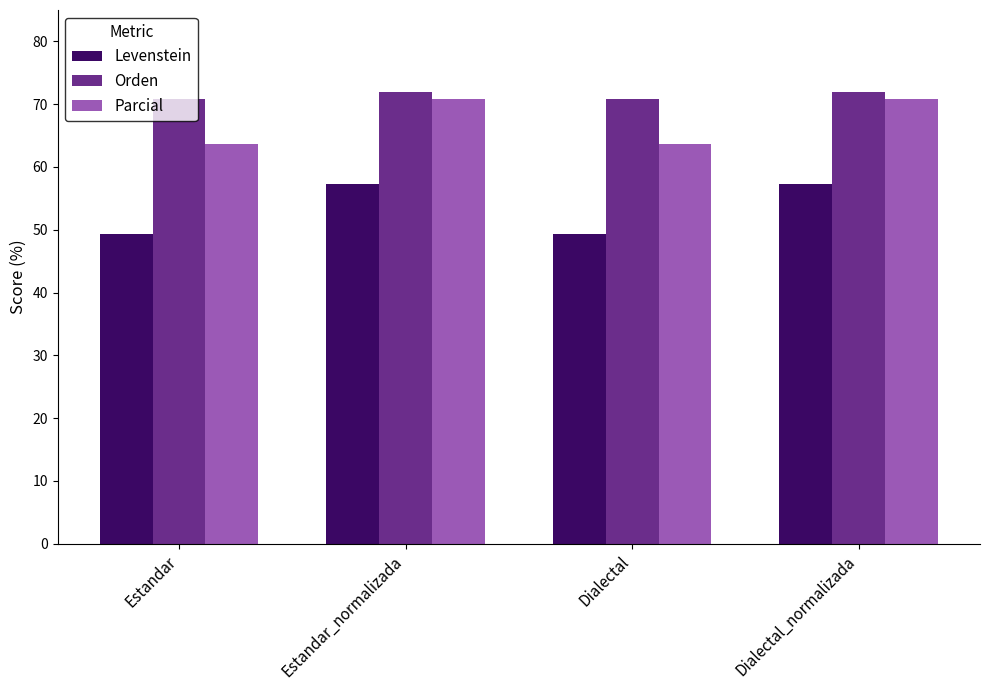

What is the sum of the Levenstein values at Estandar_normalizada and Estandar?

106.6